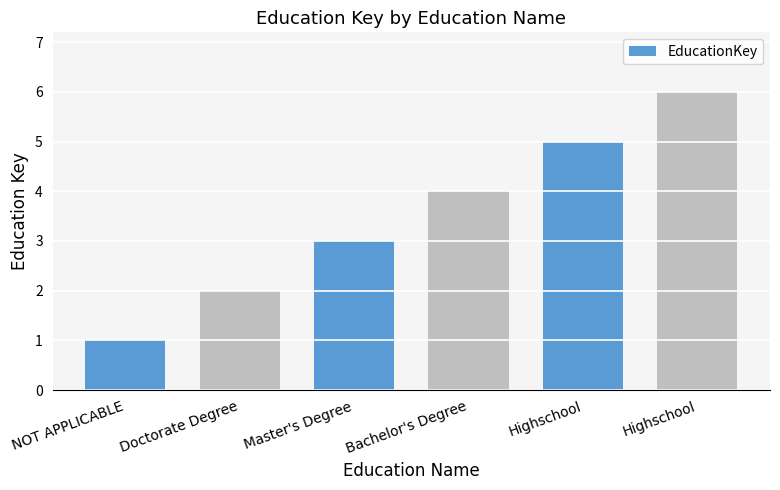

What is the ratio of the value at Bachelor's Degree to the value at Doctorate Degree?

2.0